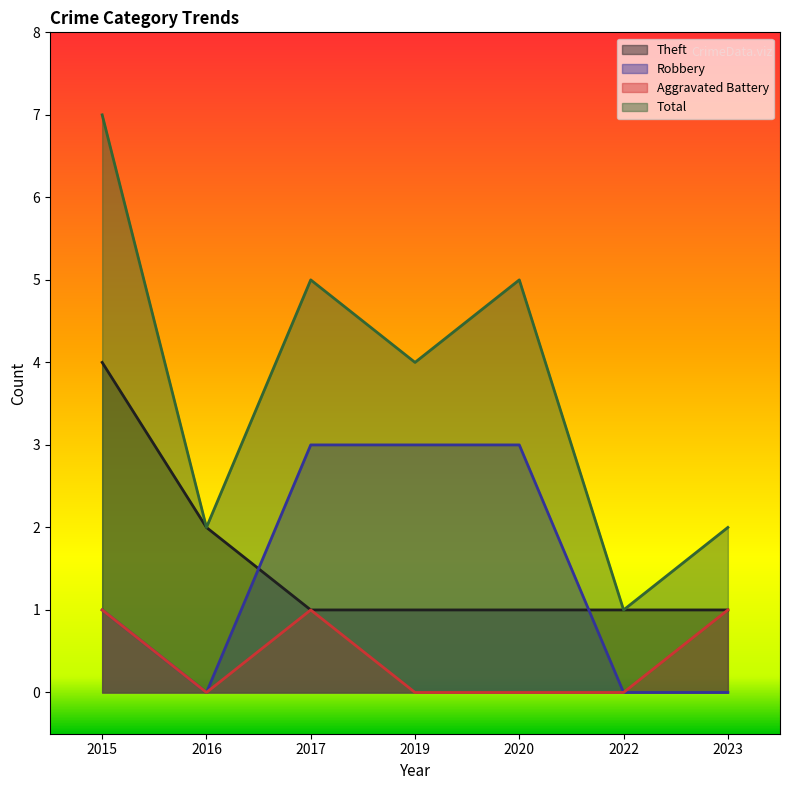

At which category does the chart reach its minimum across all series?

2016